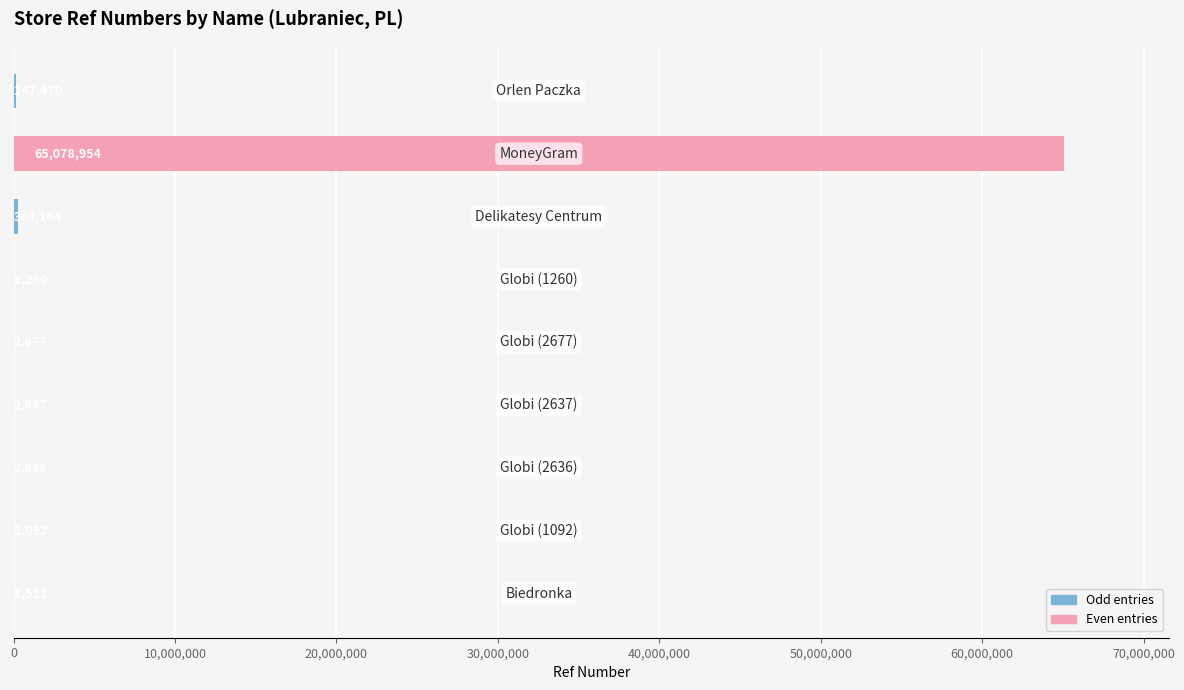

What is the greatest value displayed?

65078954